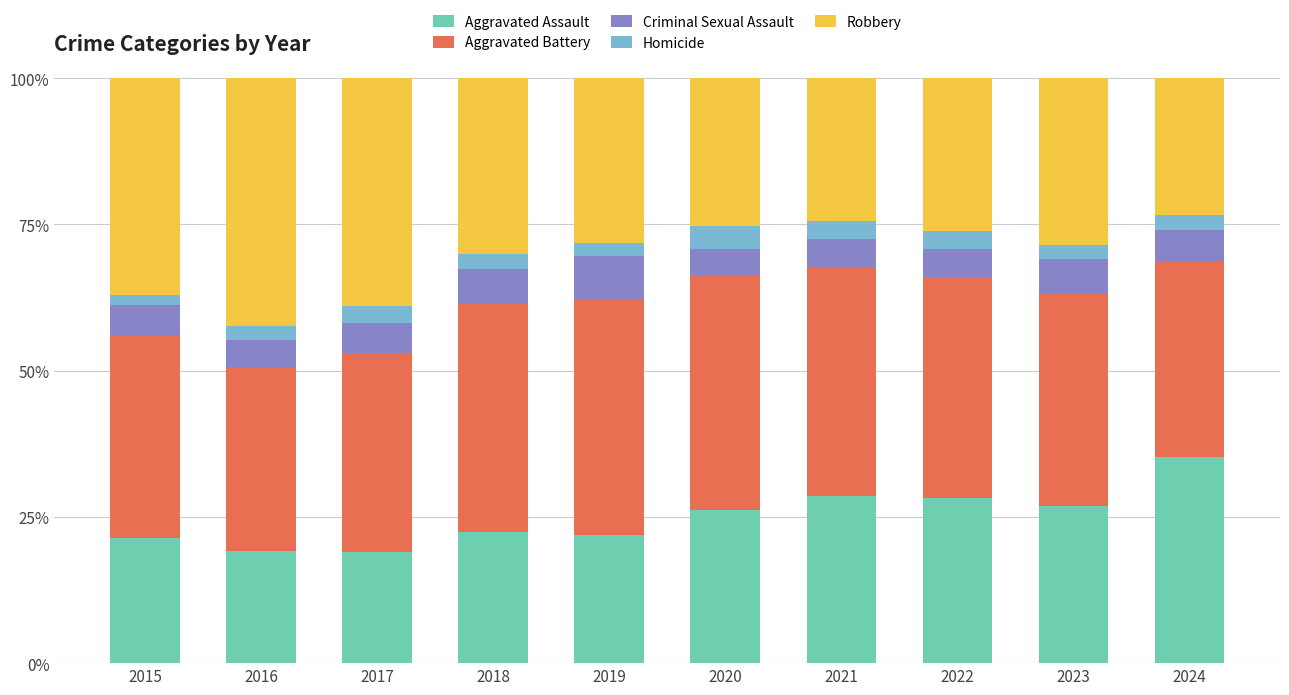

What is the total value across all series at 2015?

100.0